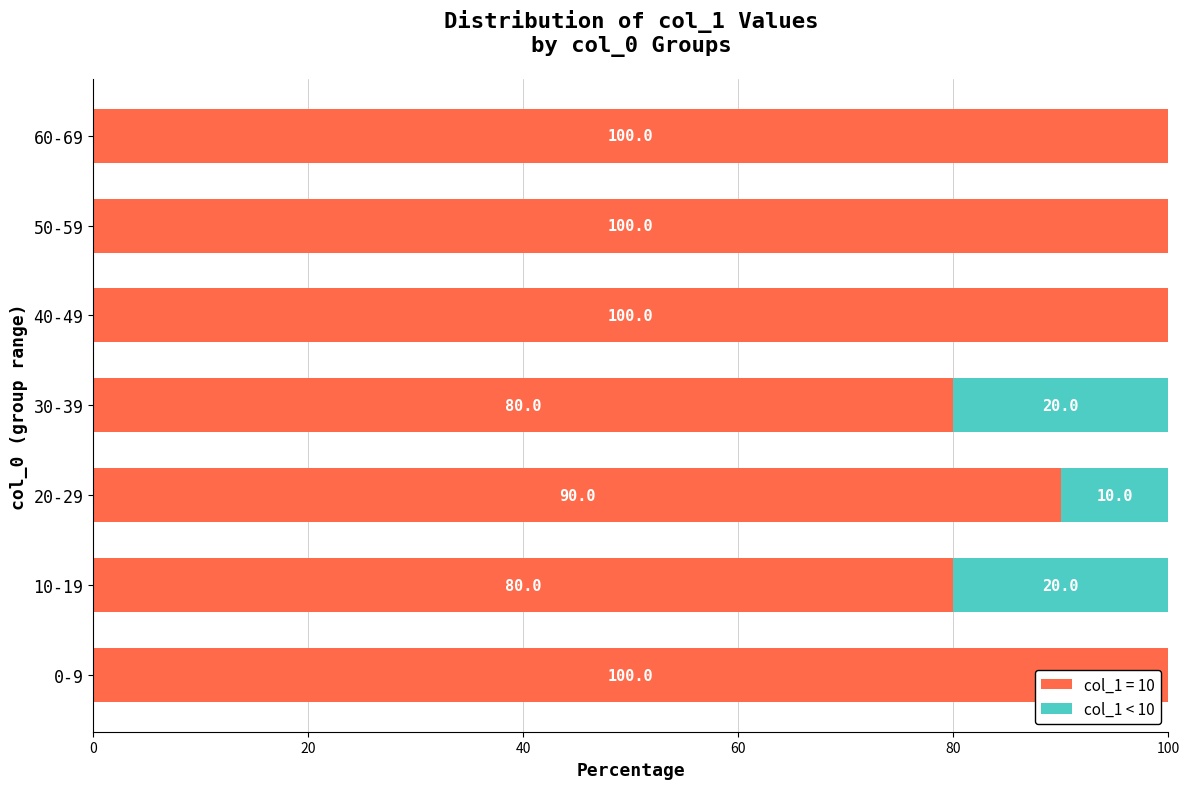

The col_1 = 10 series shows 59 at 40-49. True or false?

False